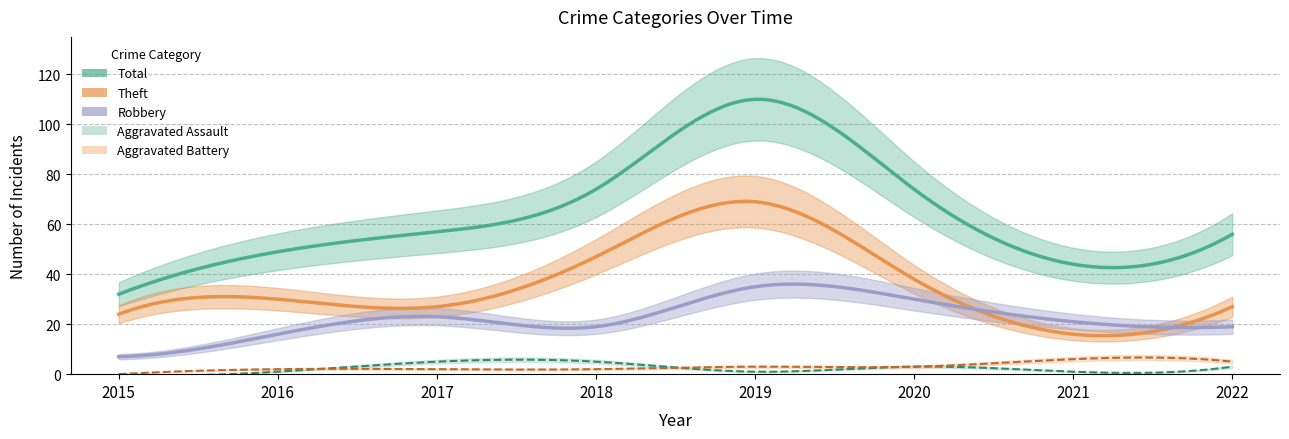

What is the spread (max minus min) of values at 2022?

53